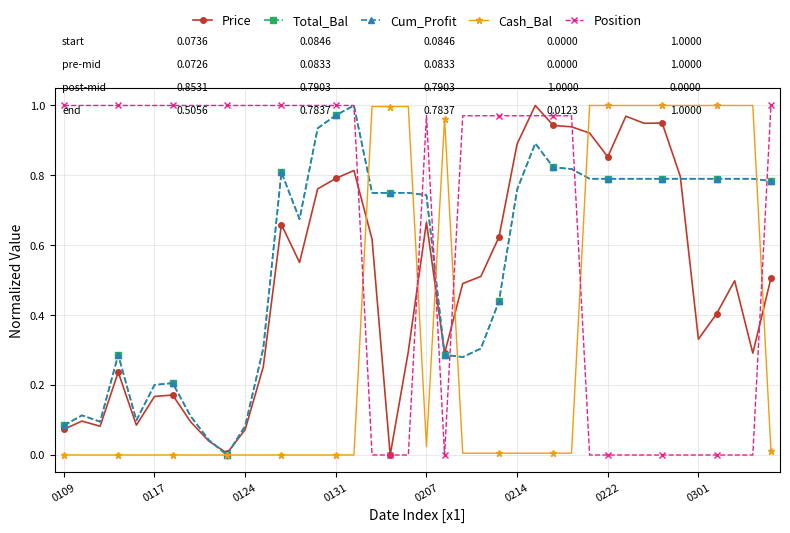

Does the chart have visible grid lines?

Yes